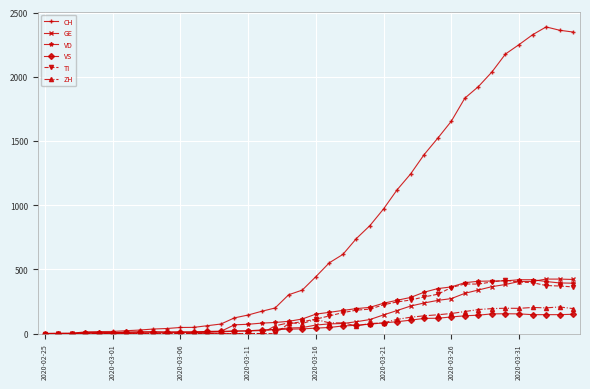

At how many categories does at least one series exceed 1174?

13